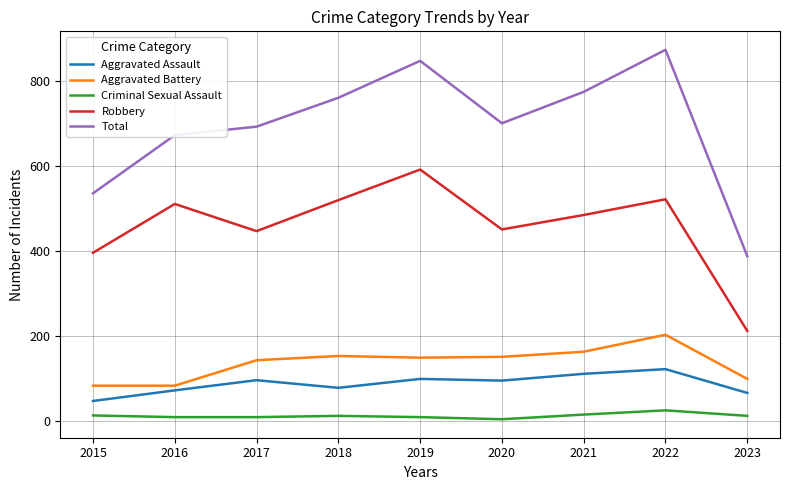

True or false: Criminal Sexual Assault has a value of 11 at 2023.

True